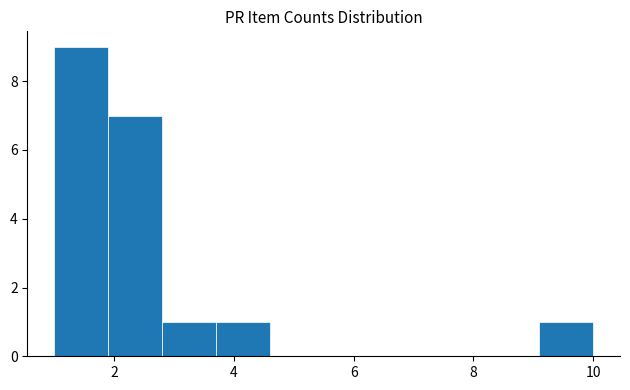

Which range on the x-axis has the tallest bar?

1.0 to 1.9